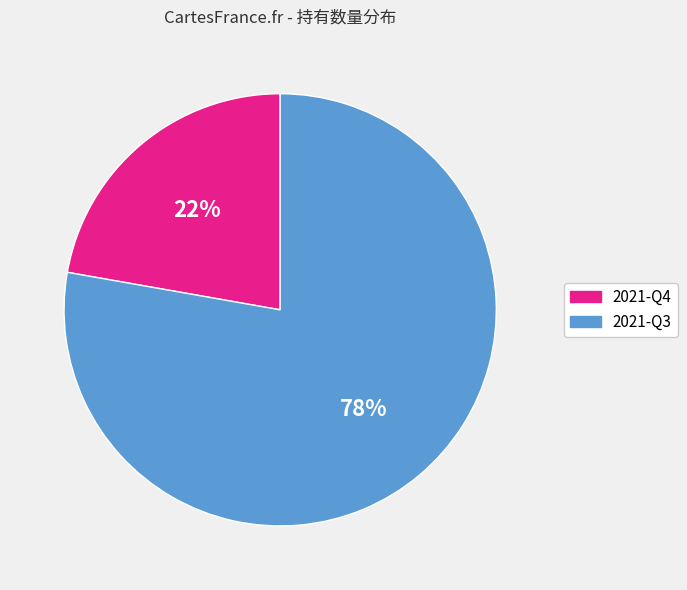

To the nearest percent, what percentage of the pie is 2021-Q3?

78%